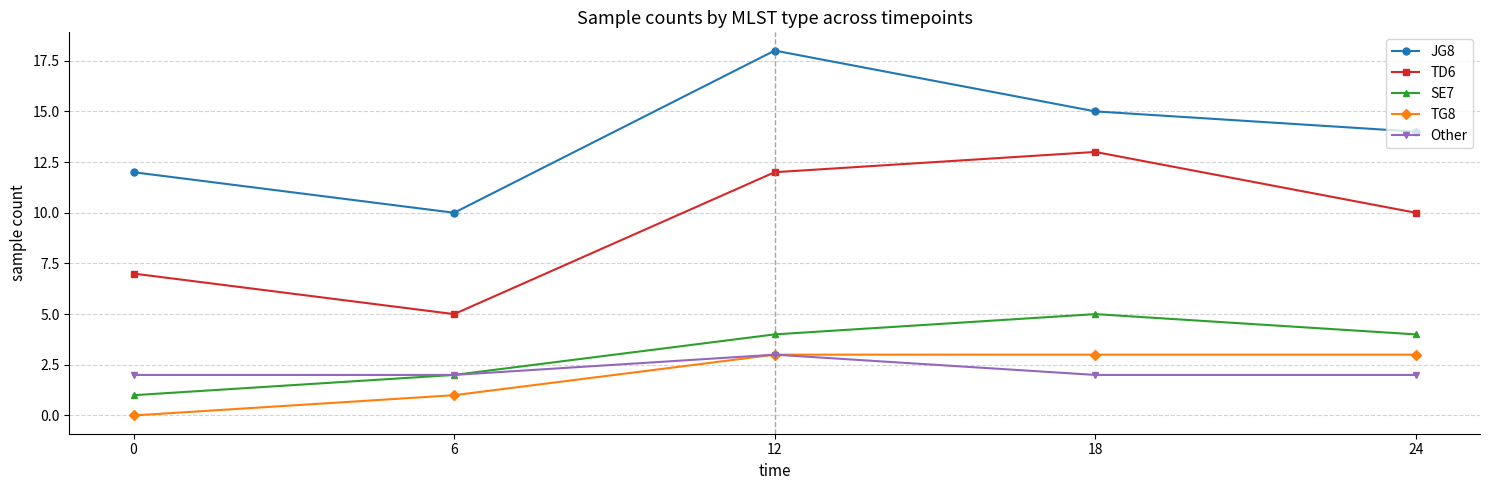

Rank the categories by TD6 value from highest to lowest.

18, 12, 24, 0, 6